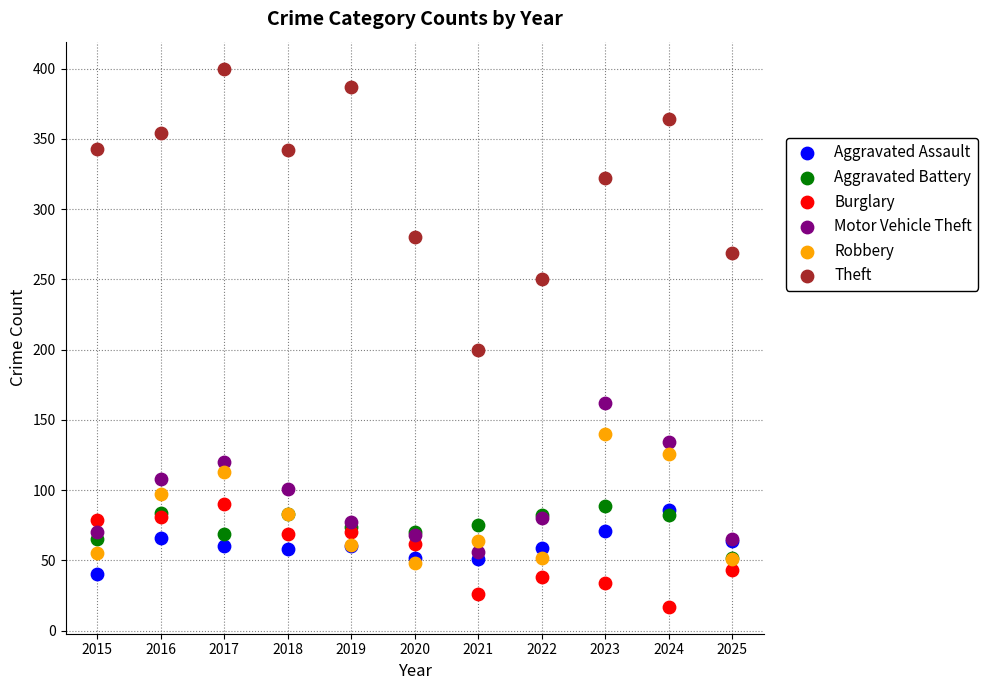

Across all series, what Y value is closest to 208?

200